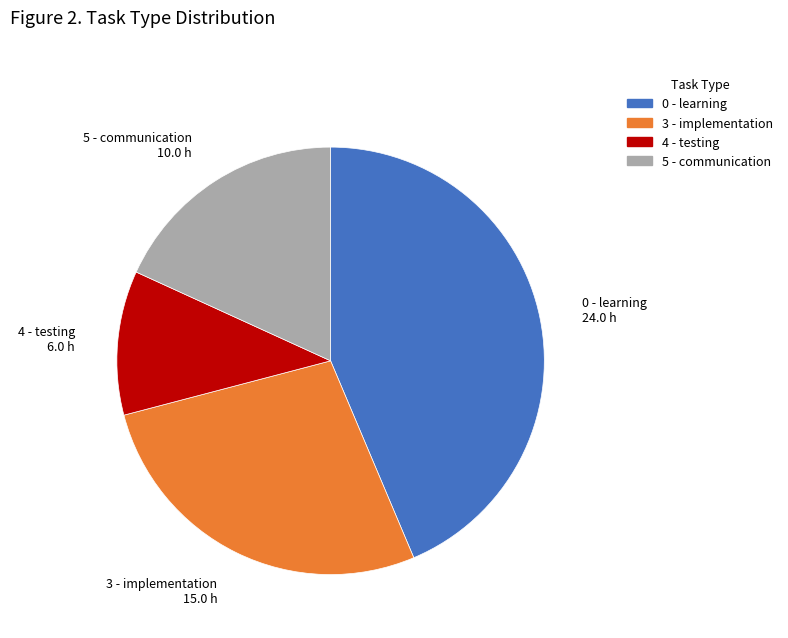

What is the largest slice in the pie chart?

0 - learning